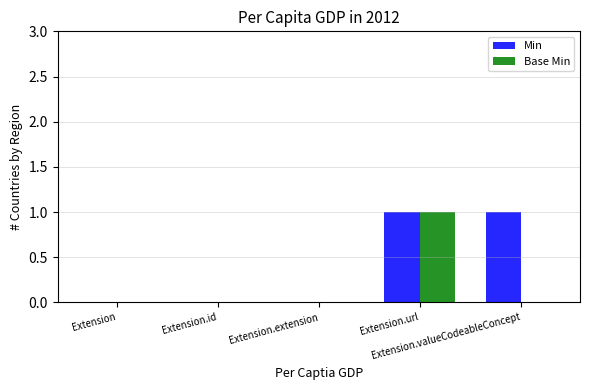

What is the sum of all Base Min values?

1